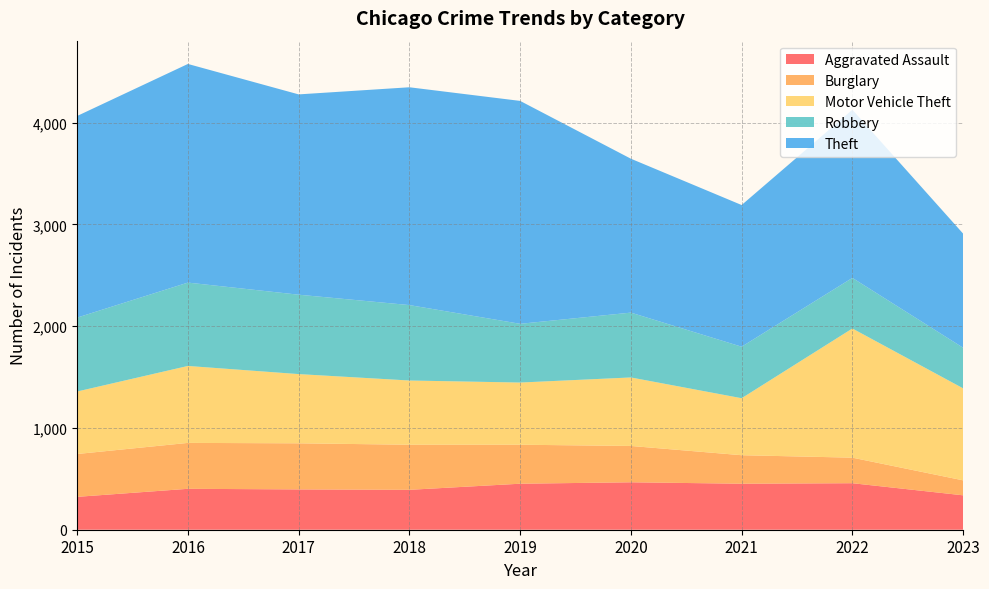

Reading right to left, transcribe all the data shown in this chart.

Aggravated Assault: 338	457	452	466	452	392	396	402	323
Burglary: 147	251	280	357	383	443	453	451	421
Motor Vehicle Theft: 904	1269	560	673	611	631	680	756	614
Robbery: 399	497	506	637	577	741	780	819	726
Theft: 1121	1652	1392	1512	2190	2140	1968	2148	1981